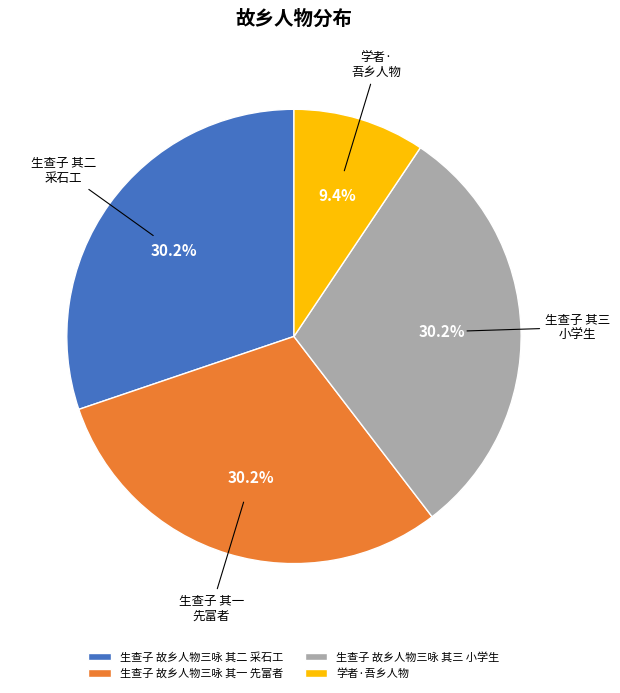

What is the ratio of the value at 生查子 故乡人物三咏 其一 先富者 to the value at 生查子 故乡人物三咏 其三 小学生?

1.0